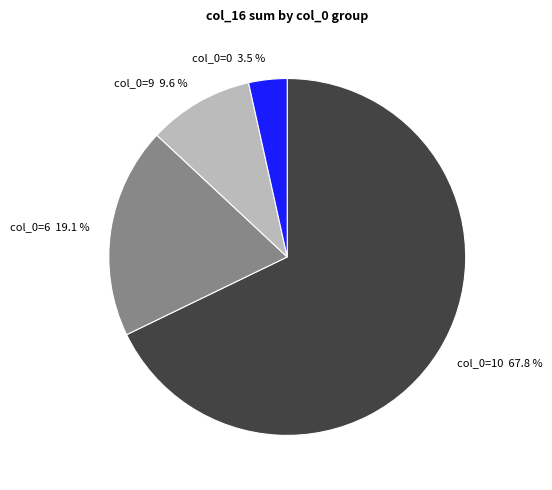

Combined, do col_0=10 and col_0=0 account for over 50%?

Yes